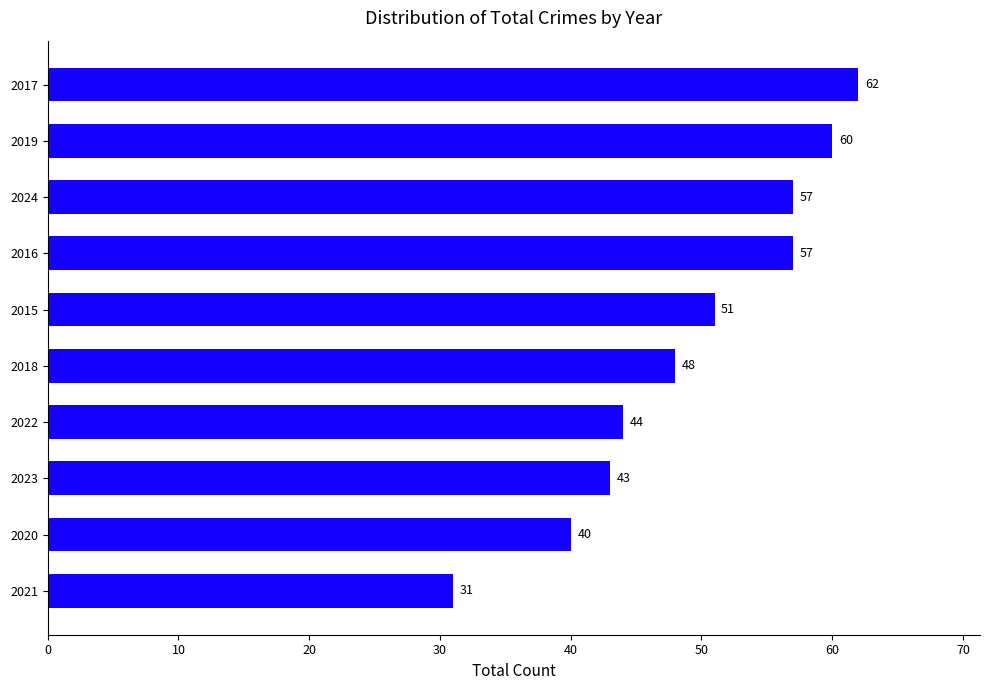

Which label corresponds to the smallest value in the chart?

2021